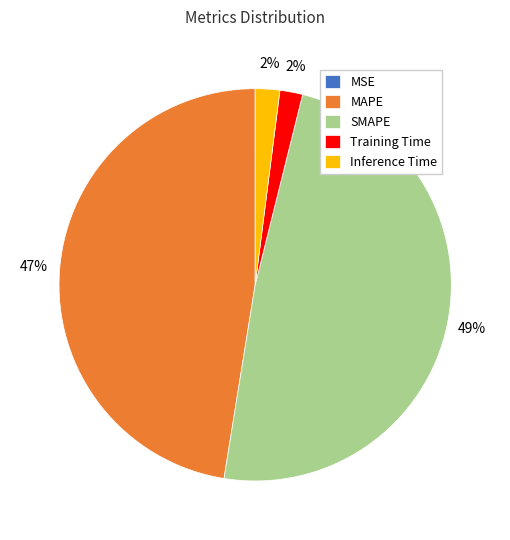

The Inference Time slice represents 11% of the pie. True or false?

False